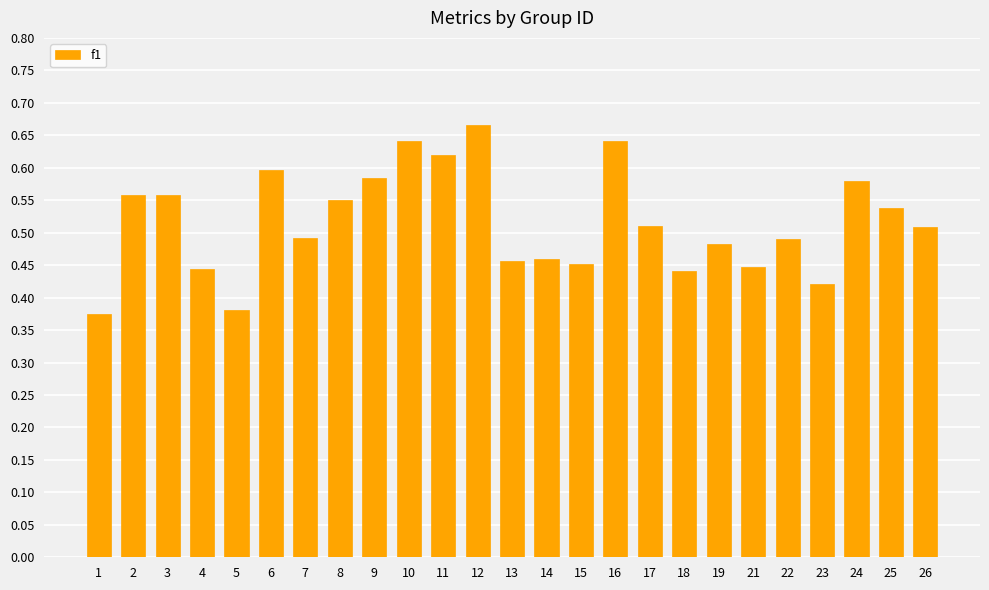

What is the change in value from 2 to 11?

+0.1